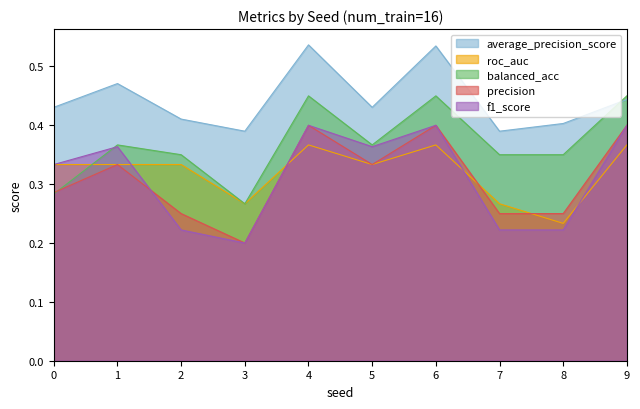

What are all the series names shown in the legend?

average_precision_score, roc_auc, balanced_acc, precision, f1_score